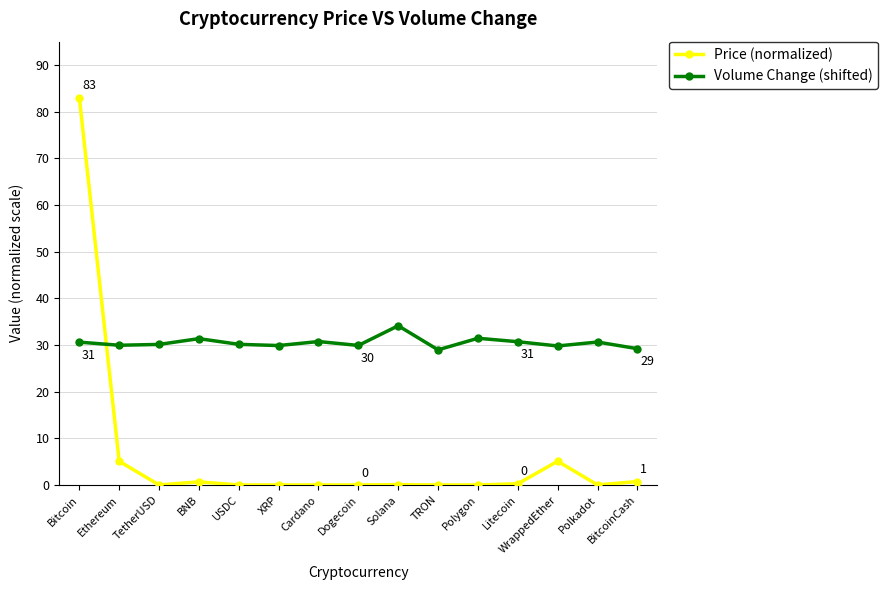

What position from the right is Ethereum?

14